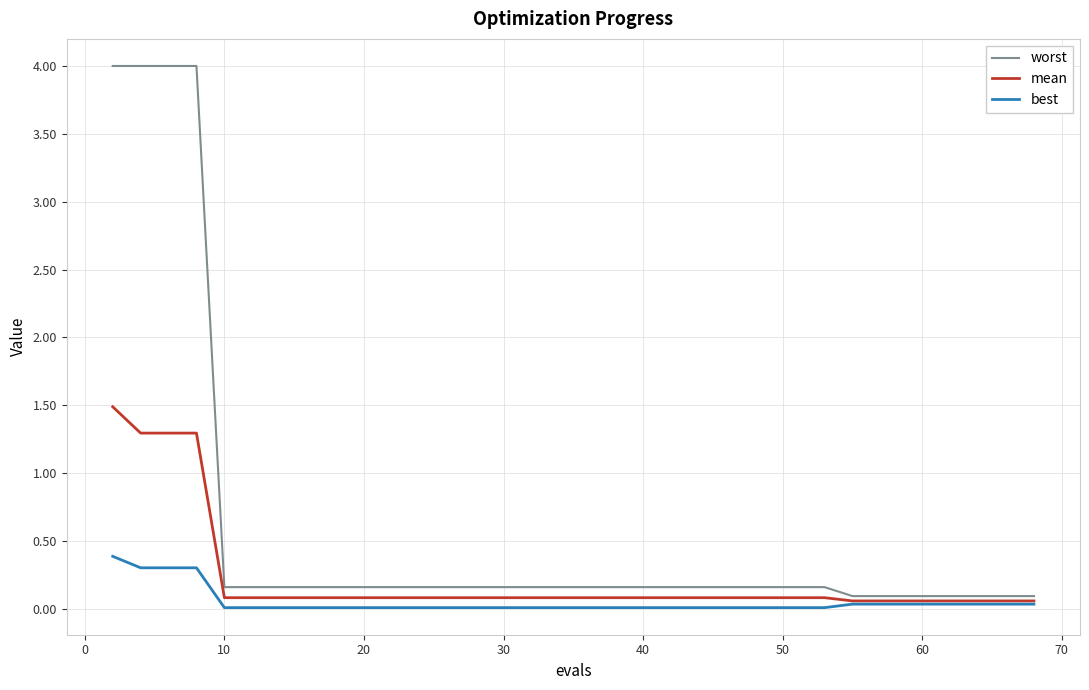

Rank the series by their maximum value, from highest to lowest.

worst, mean, best